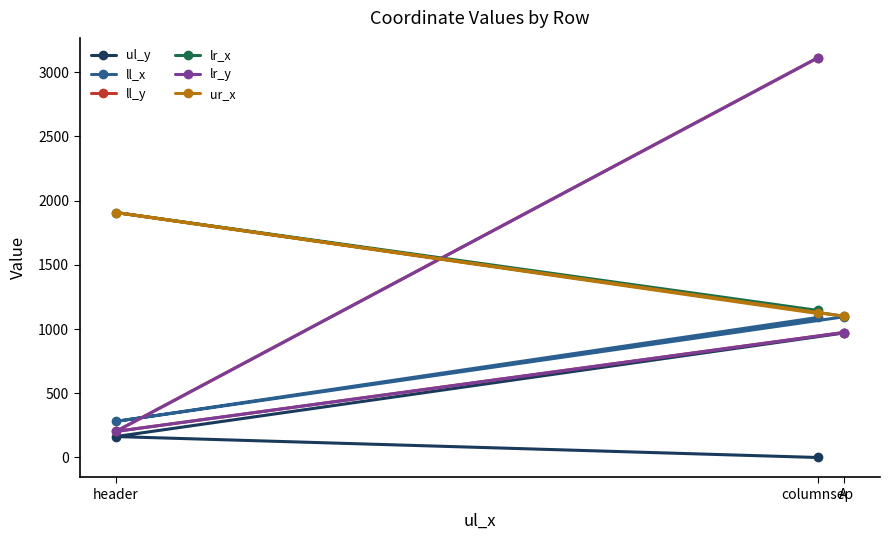

At which category is the sum across all series the highest?

columnsep